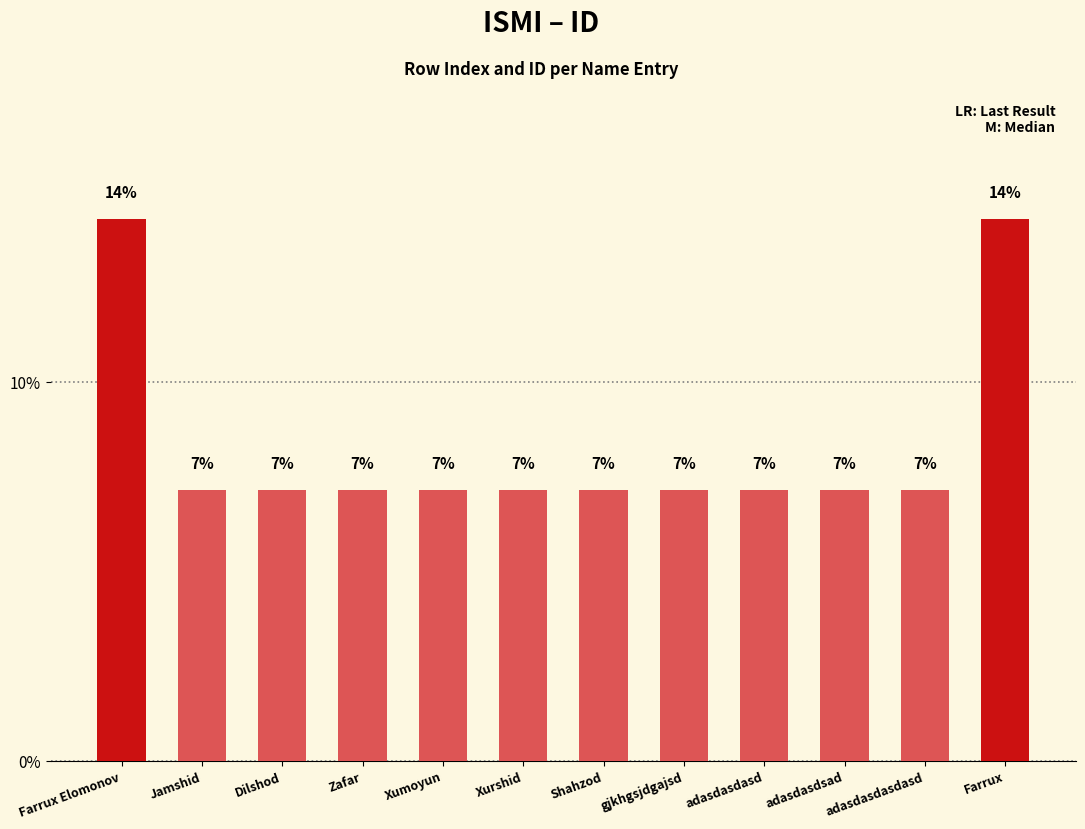

What is the difference between the maximum and minimum values?

0.1